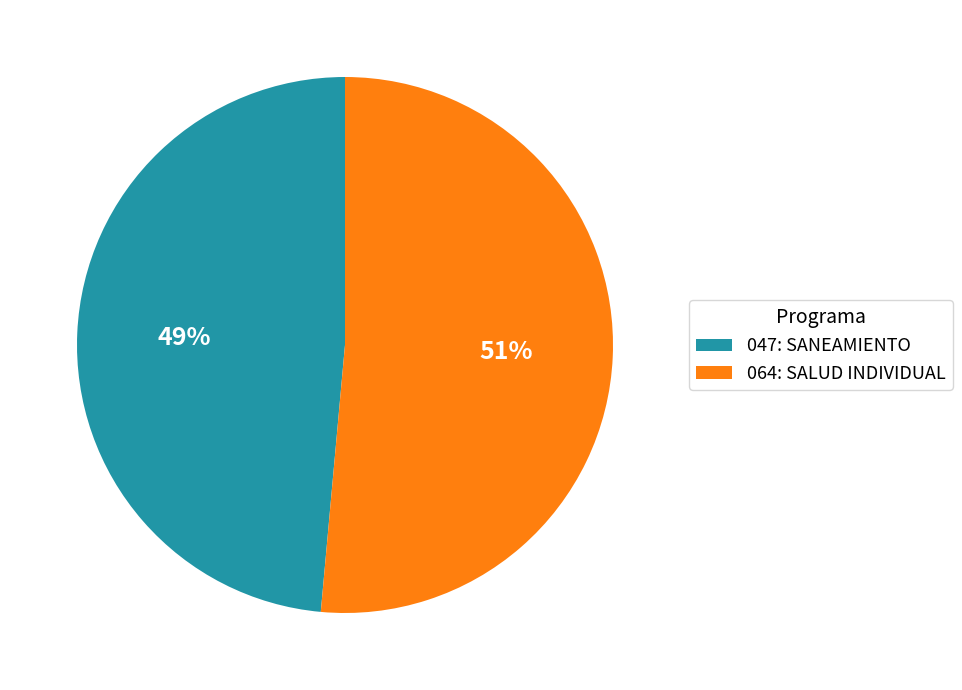

What is the smallest slice in the pie chart?

047: SANEAMIENTO